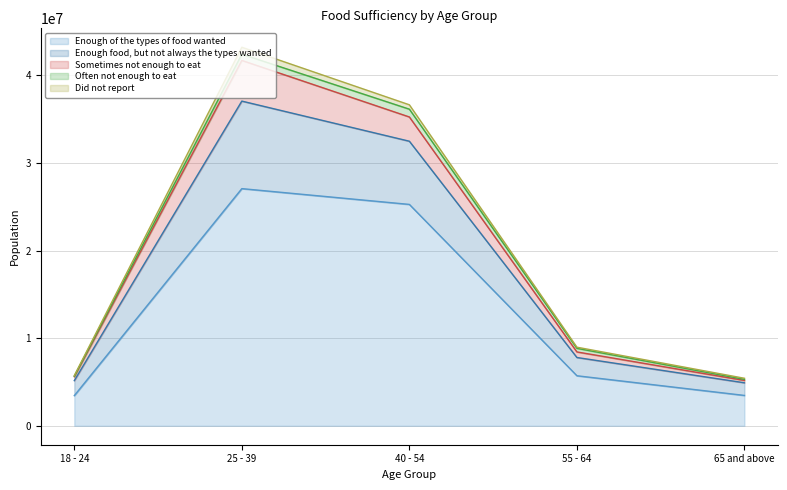

What is the value of the Often not enough to eat point at the 2nd from the left?

711416